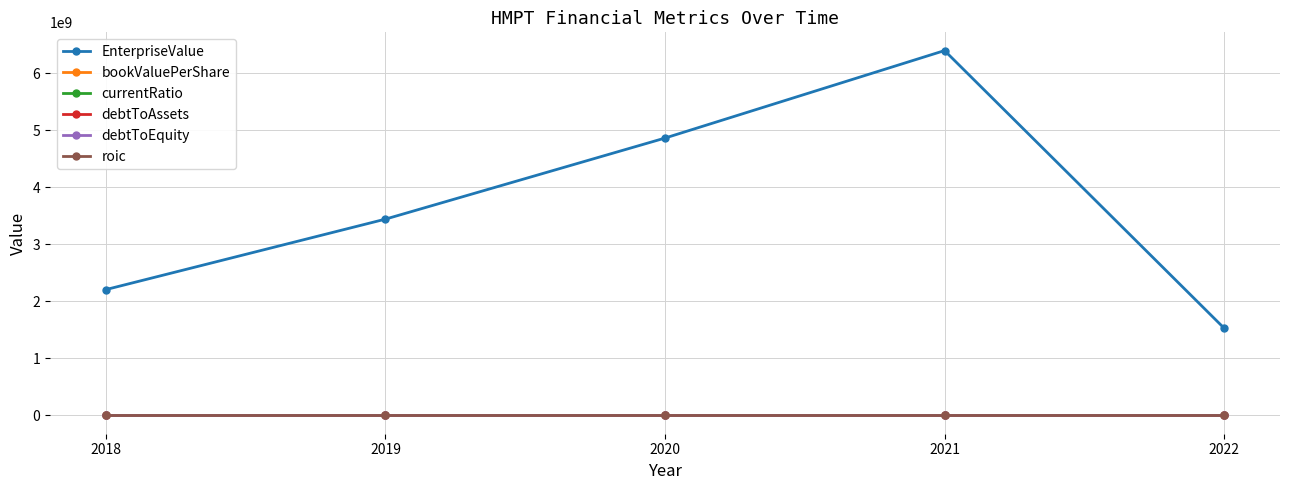

In EnterpriseValue, how many points are higher than both neighbors (excluding endpoints)?

1